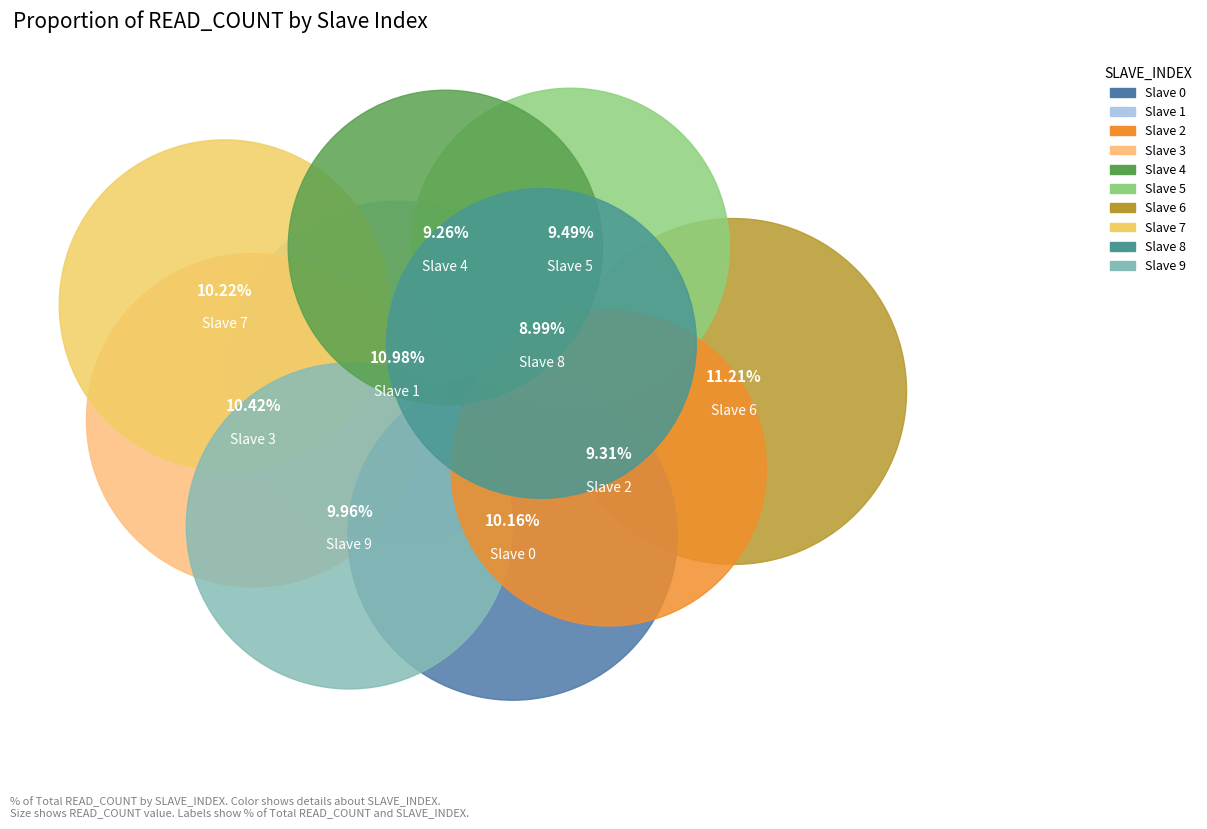

What is the ratio of the value at 4 to the value at 9?

0.9